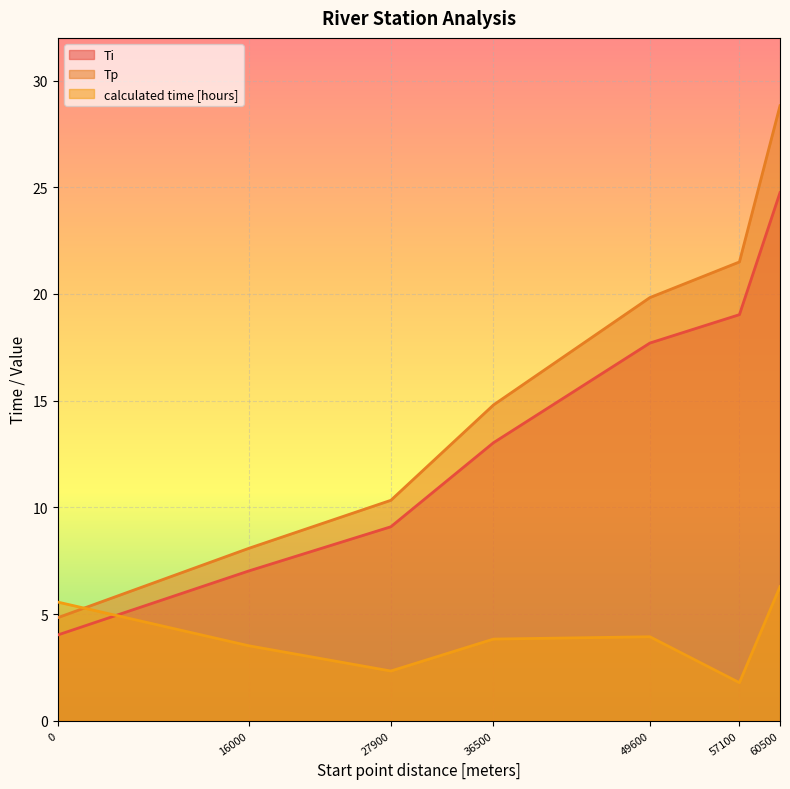

True or false: calculated time [hours] has a value of 10.0 at 0.

False